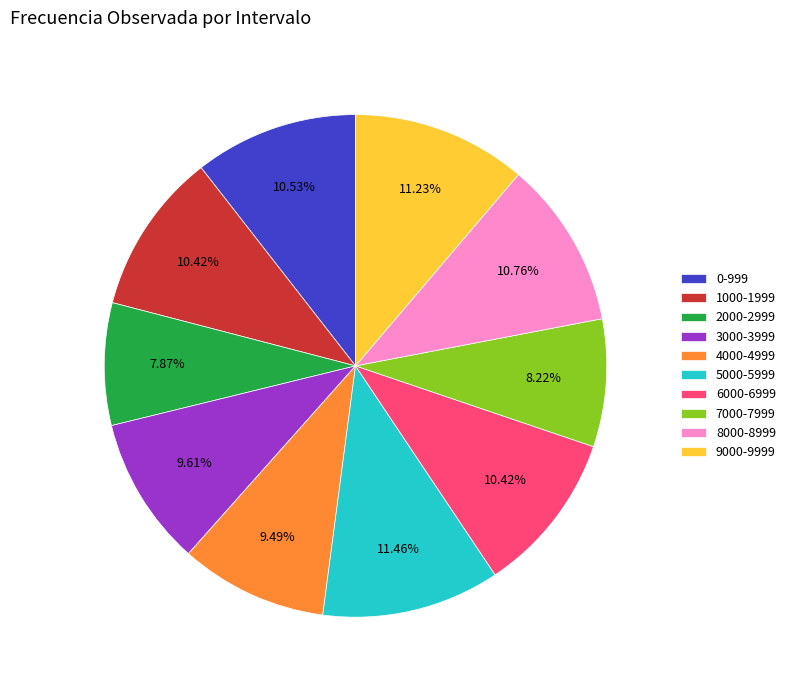

Do 0-999 and 4000-4999 together represent more than half of the pie?

No